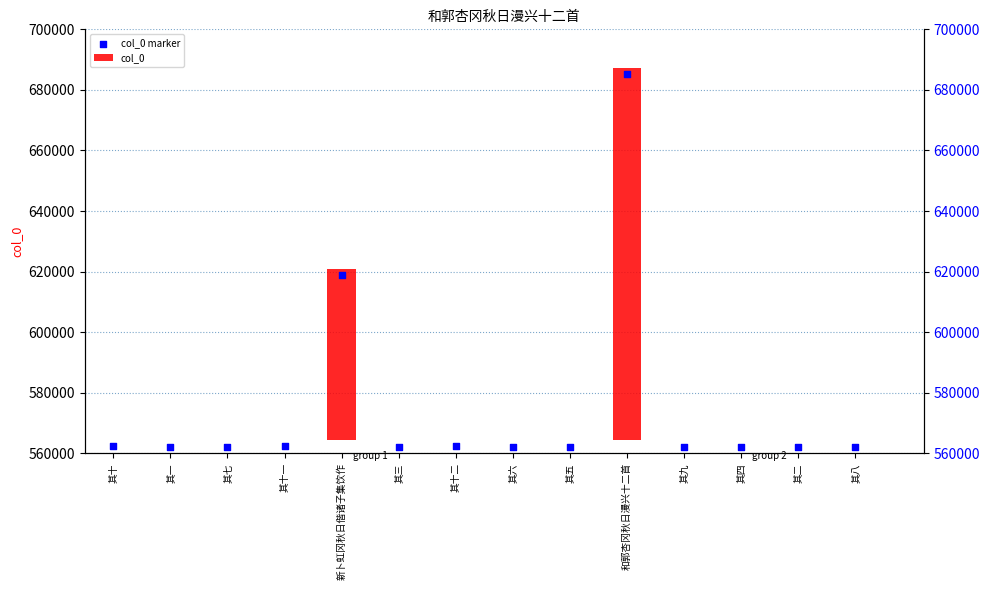

Which series has the largest Y range (max minus min)?

col_0